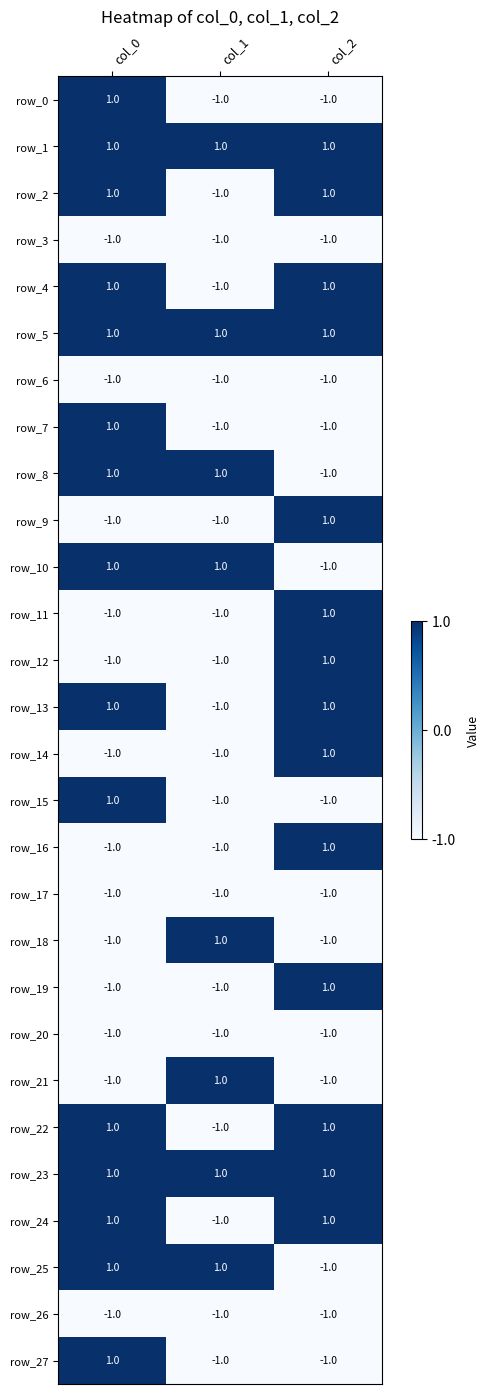

The value of row_27 at col_0 is 1. True or false?

True